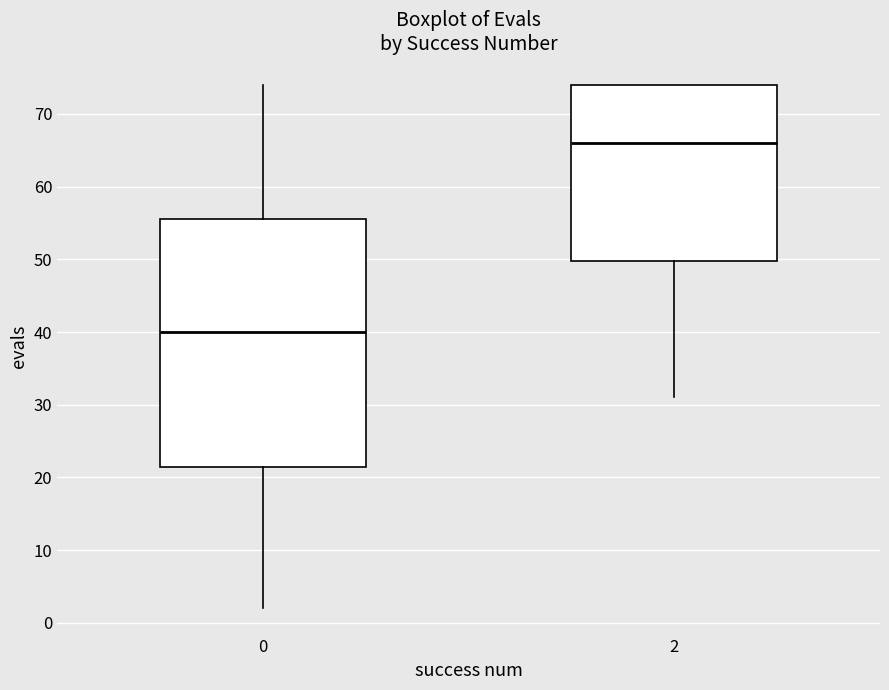

Reading left to right, read every box against the y-axis: the position of its median line, the range the box covers, and the ends of its whiskers. The values are not printed on the chart, so give them approximately, as read against the axis.

0: median 40, box 22 to 56, whiskers 2 to 74
2: median 66, box 50 to 74, whiskers 31 to 74